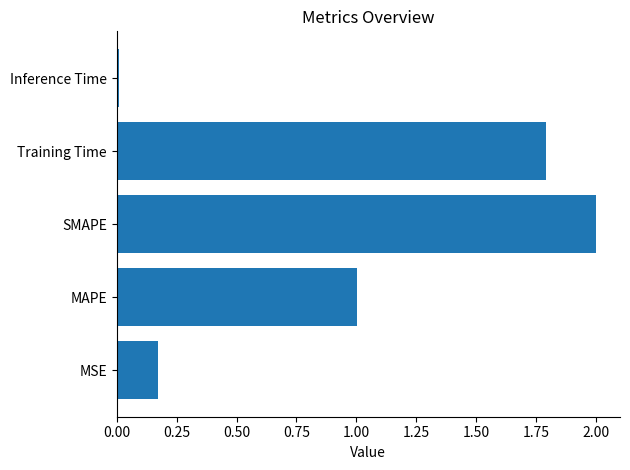

List the labels in order of value, smallest first.

Inference Time, MSE, MAPE, Training Time, SMAPE